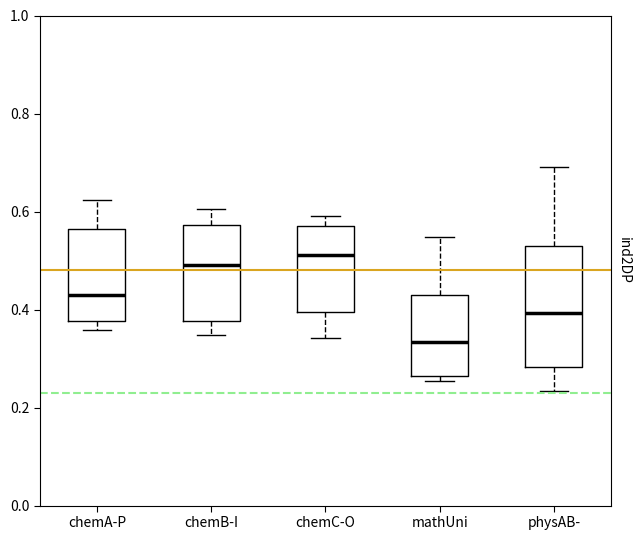

Reading left to right, read every box against the y-axis: the position of its median line, the range the box covers, and the ends of its whiskers. The values are not printed on the chart, so give them approximately, as read against the axis.

chemA-P: median 0.44, box 0.38 to 0.56, whiskers 0.36 to 0.62
chemB-I: median 0.50, box 0.38 to 0.58, whiskers 0.34 to 0.60
chemC-O: median 0.52, box 0.40 to 0.58, whiskers 0.34 to 0.60
mathUni: median 0.34, box 0.26 to 0.44, whiskers 0.26 (just below the box's lower edge) to 0.54
physAB-: median 0.40, box 0.28 to 0.52, whiskers 0.24 to 0.70